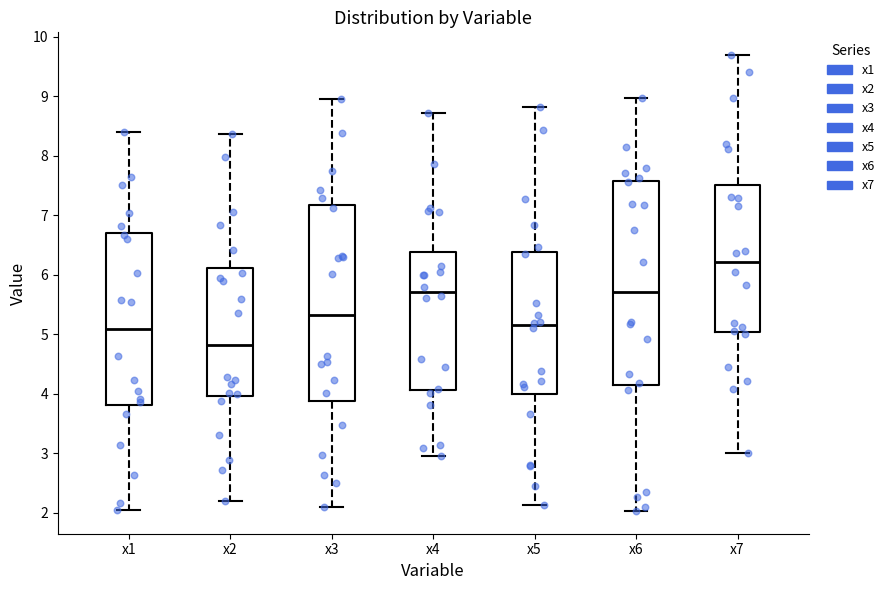

Where does the upper whisker of the box for x3 end on the y-axis? The values are not printed on the chart, so give them approximately, as read against the axis.

9.0